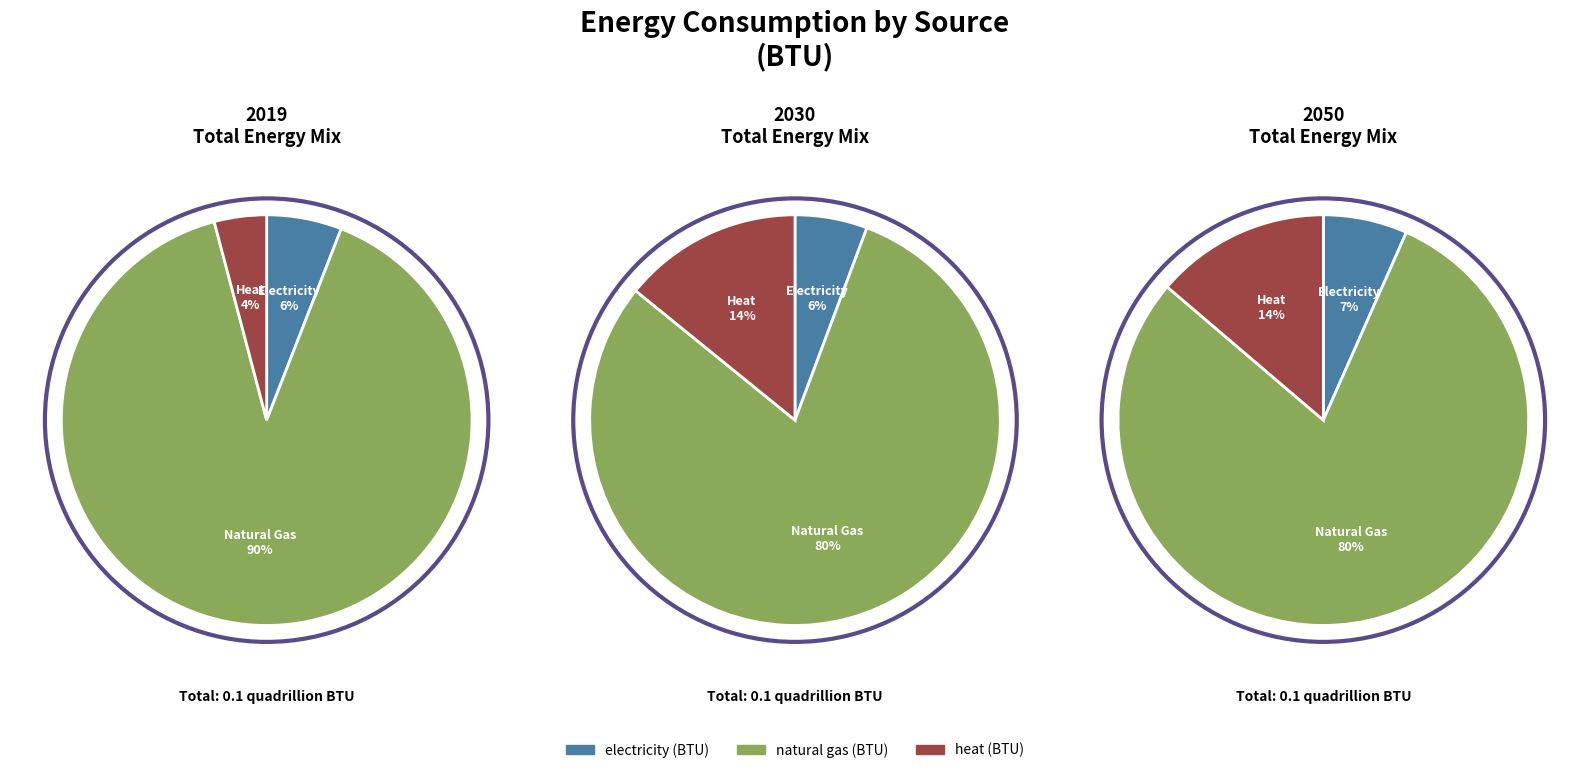

Rank the series at heat (BTU) from highest to lowest value.

natural gas (BTU), heat (BTU), electricity (BTU)